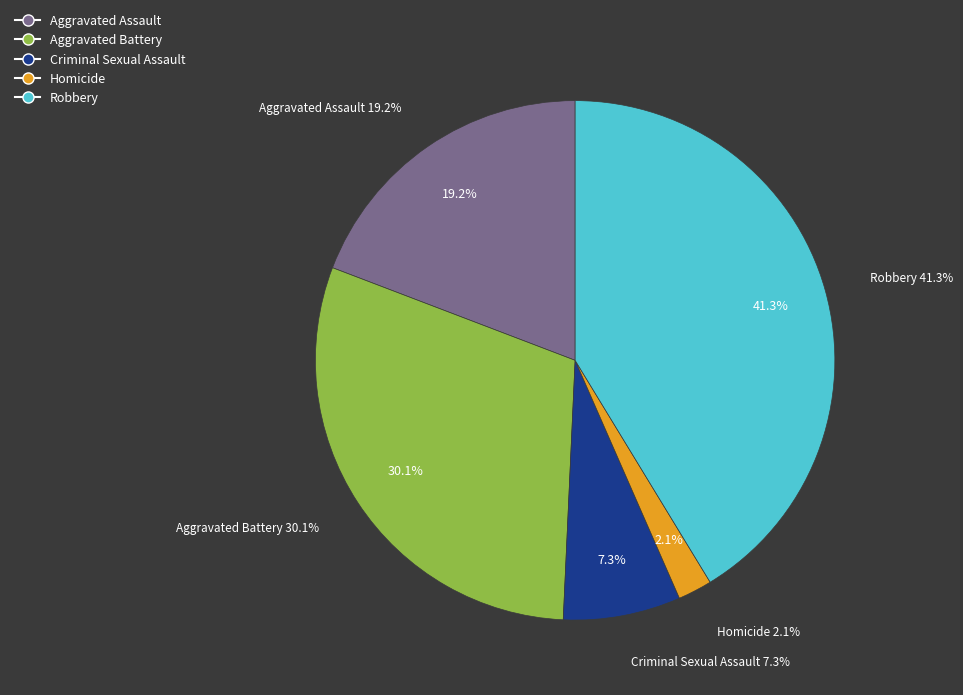

Is it true that Criminal Sexual Assault is 1% of the pie?

False